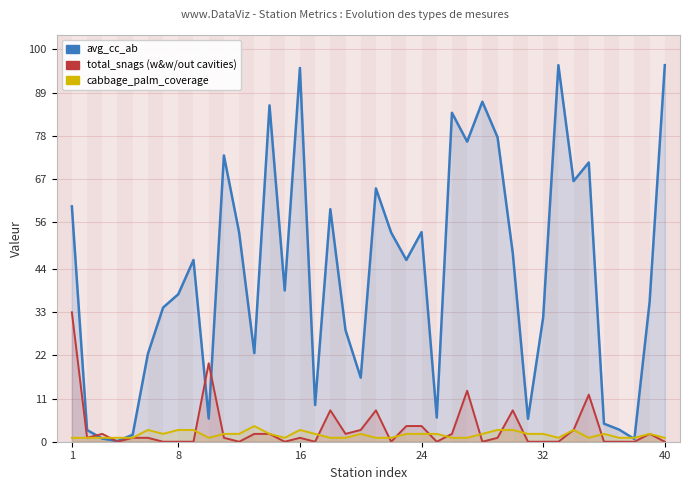

At which label does cabbage_palm_coverage reach its minimum?

1